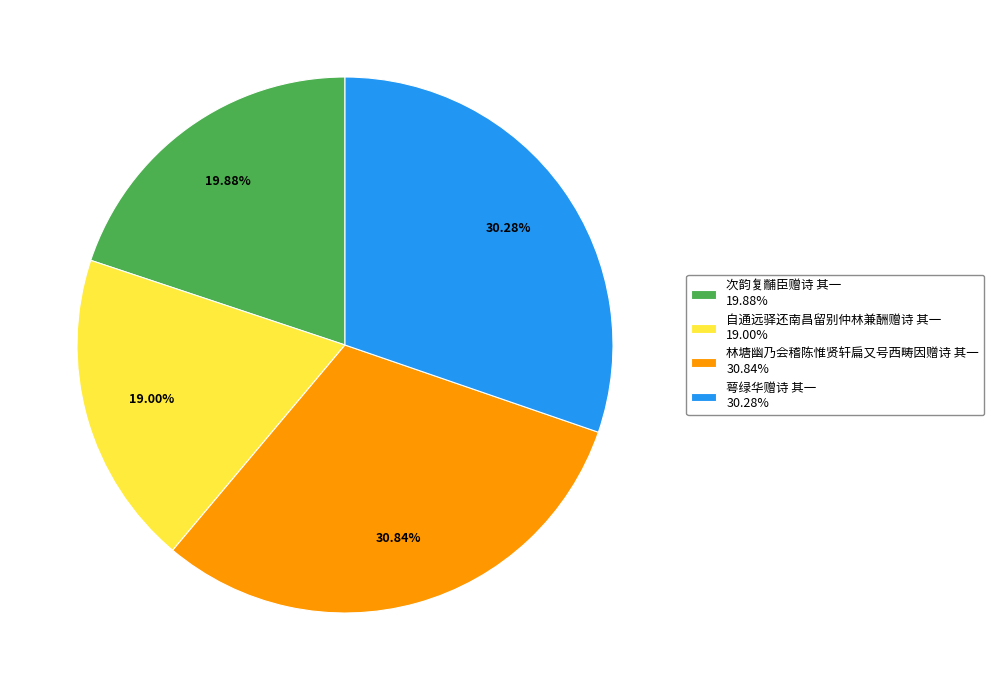

Does 自通远驿还南昌留别仲林兼酬赠诗 其一 represent more than half of the total?

No